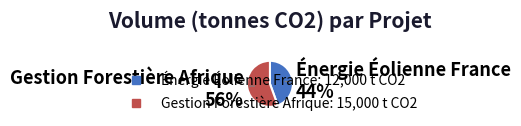

Do Gestion Forestière Afrique and Énergie Éolienne France together represent more than half of the pie?

Yes